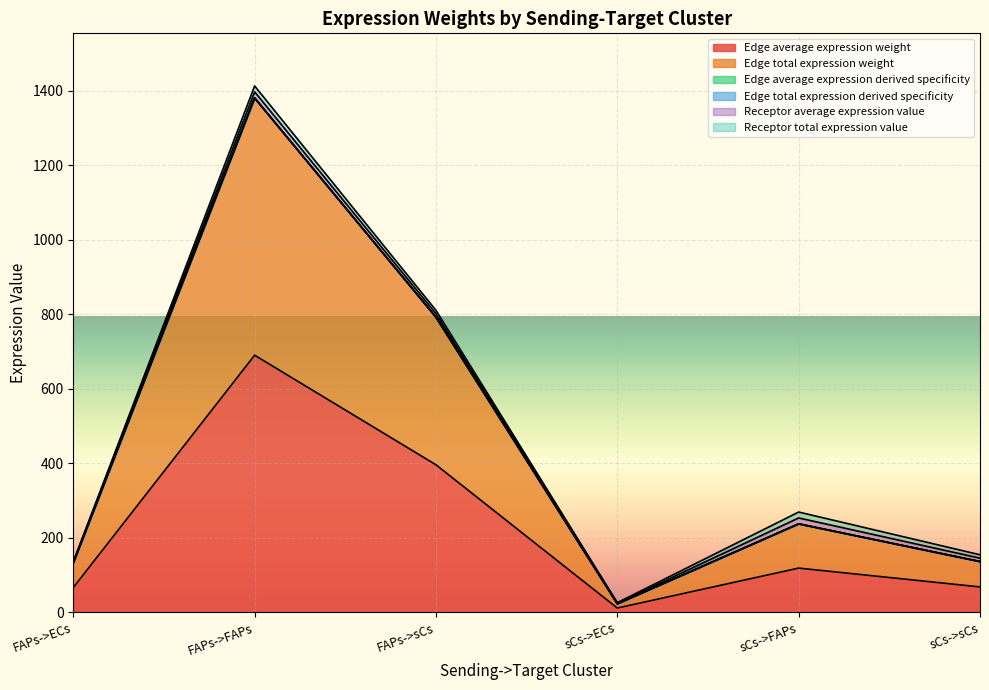

What is the lowest value of the Edge average expression weight series?

11.4